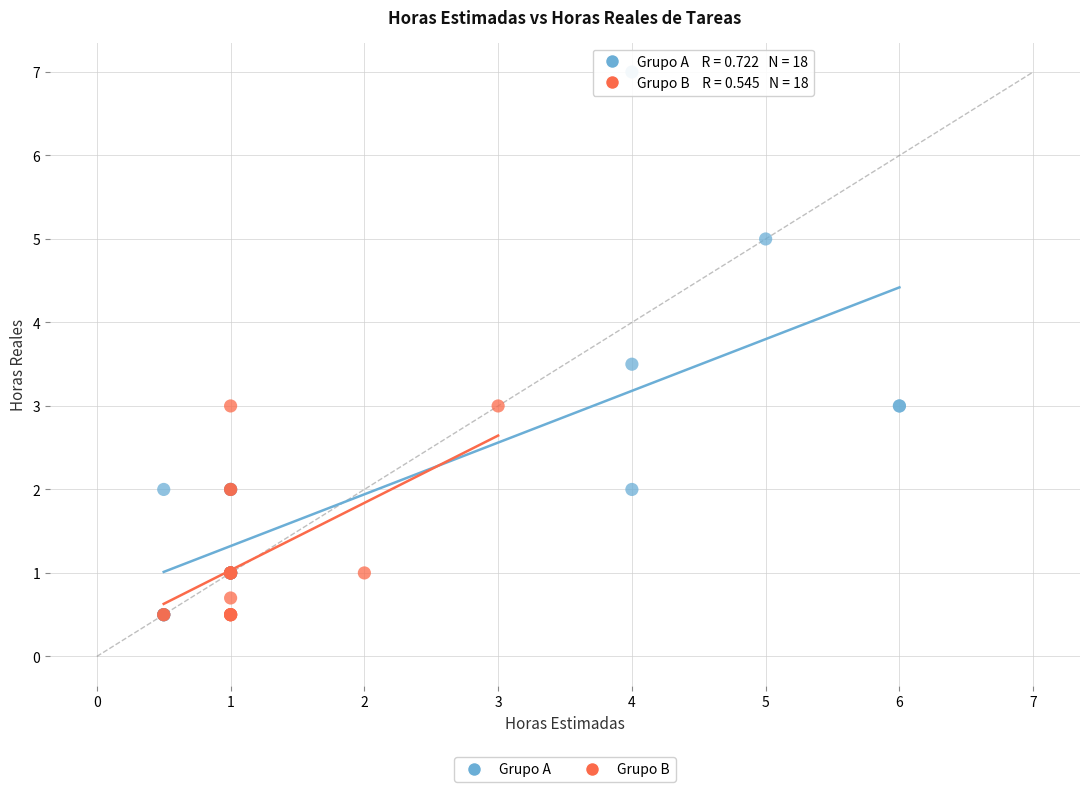

Which series reaches the maximum Y coordinate?

Grupo A